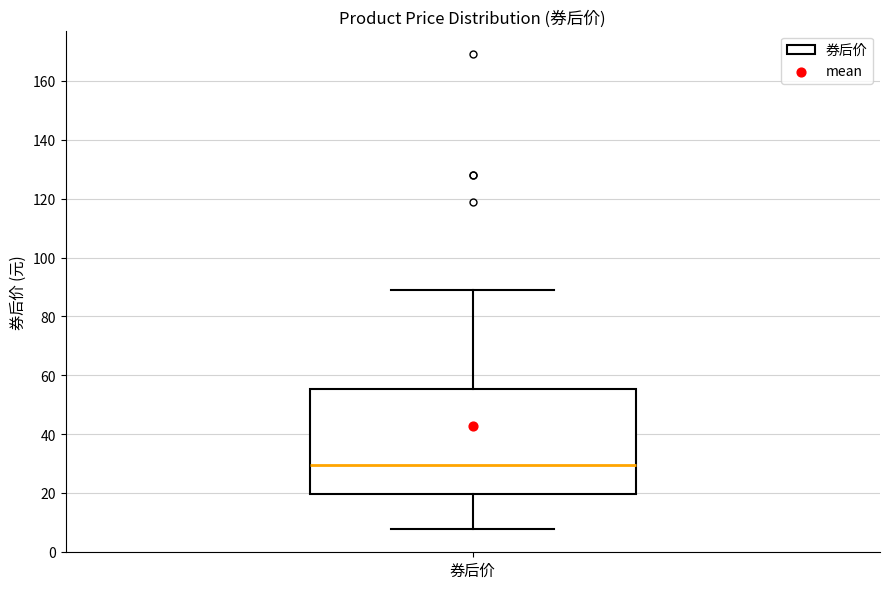

Read this box plot against the y-axis: the position of the median line, the range covered by the box, and the ends of both whiskers. The values are not printed on the chart, so give them approximately, as read against the axis.

median 30, box 20 to 56, whiskers 8 to 90